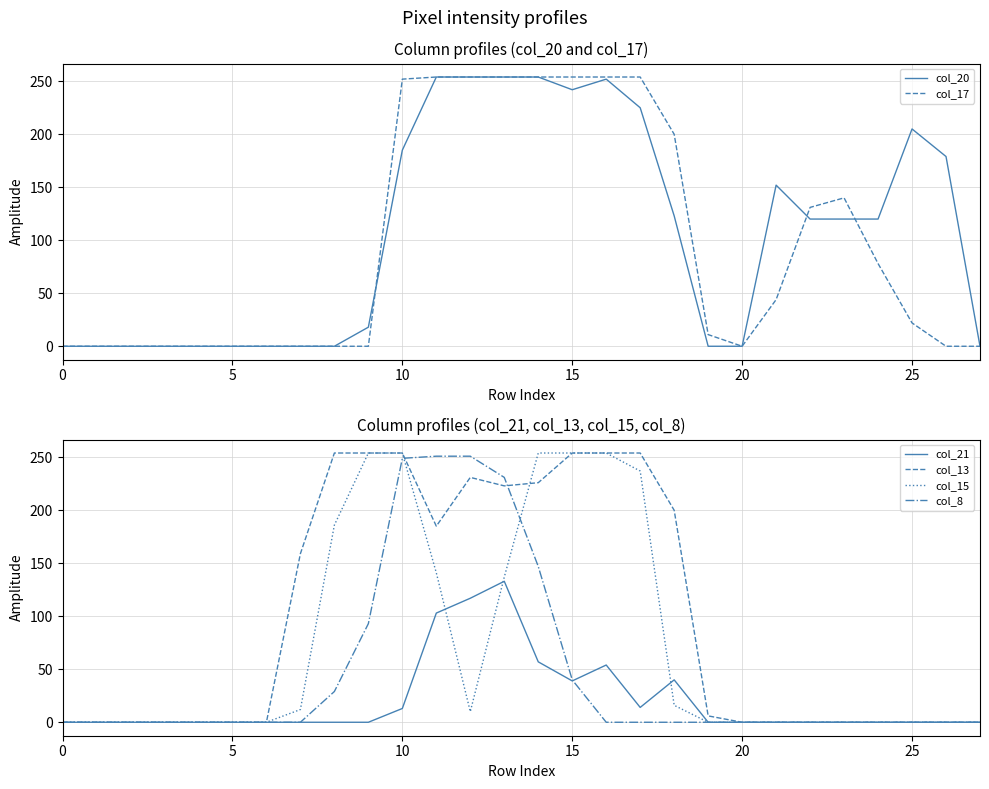

Does the chart have visible grid lines?

Yes